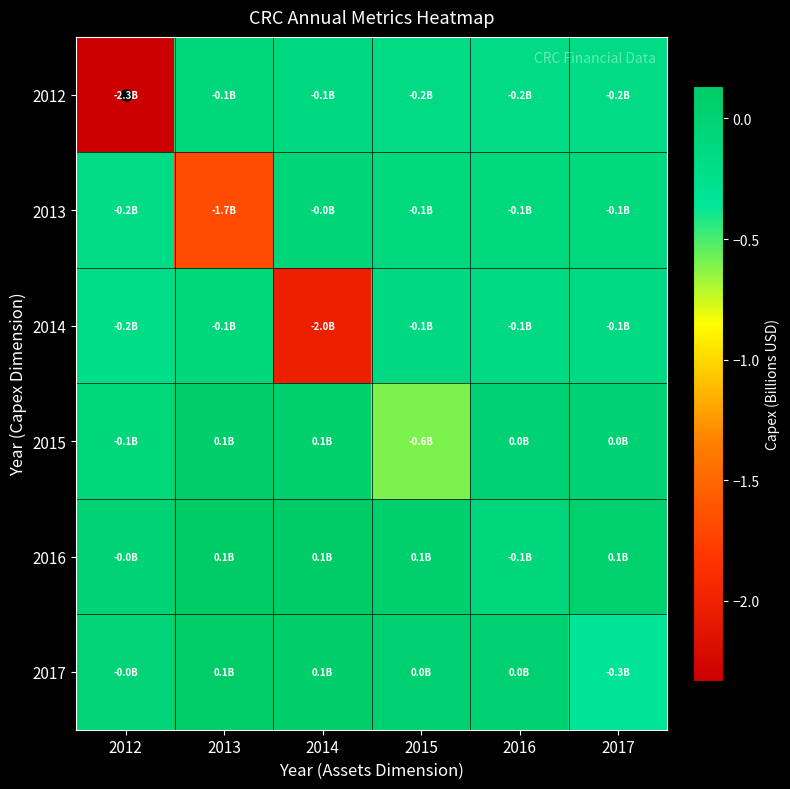

What is the difference between the highest and lowest values at 2013?

1.8